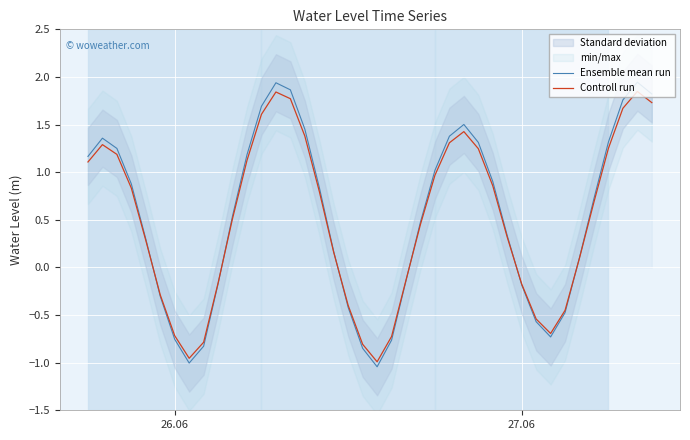

How many times do Controll run and Ensemble mean run cross each other?

6